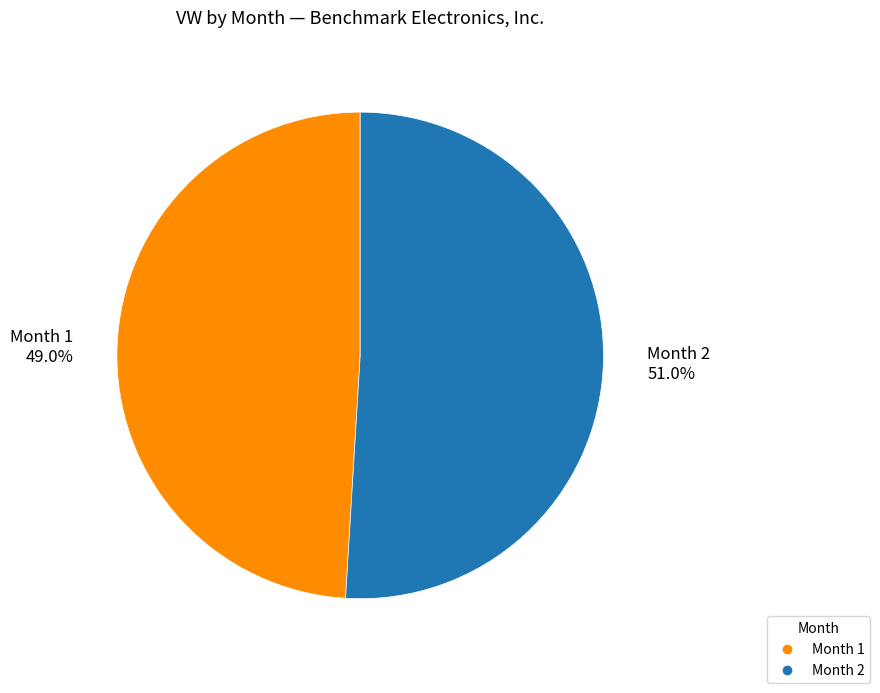

Is there a majority slice in this chart?

Yes